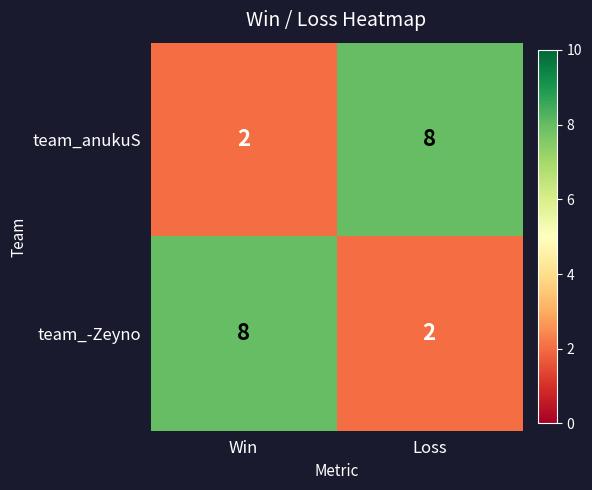

What is the smallest value displayed?

2